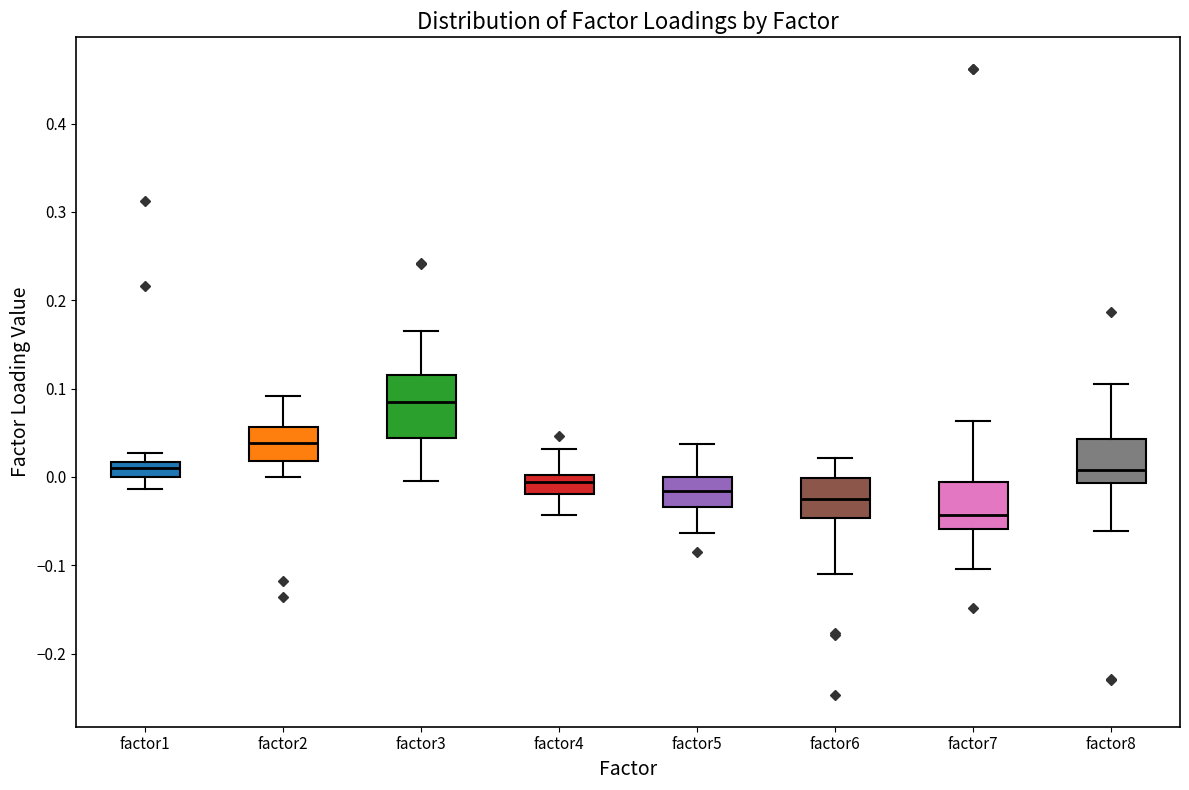

Which box is the tallest, from its lower edge to its upper edge?

factor3